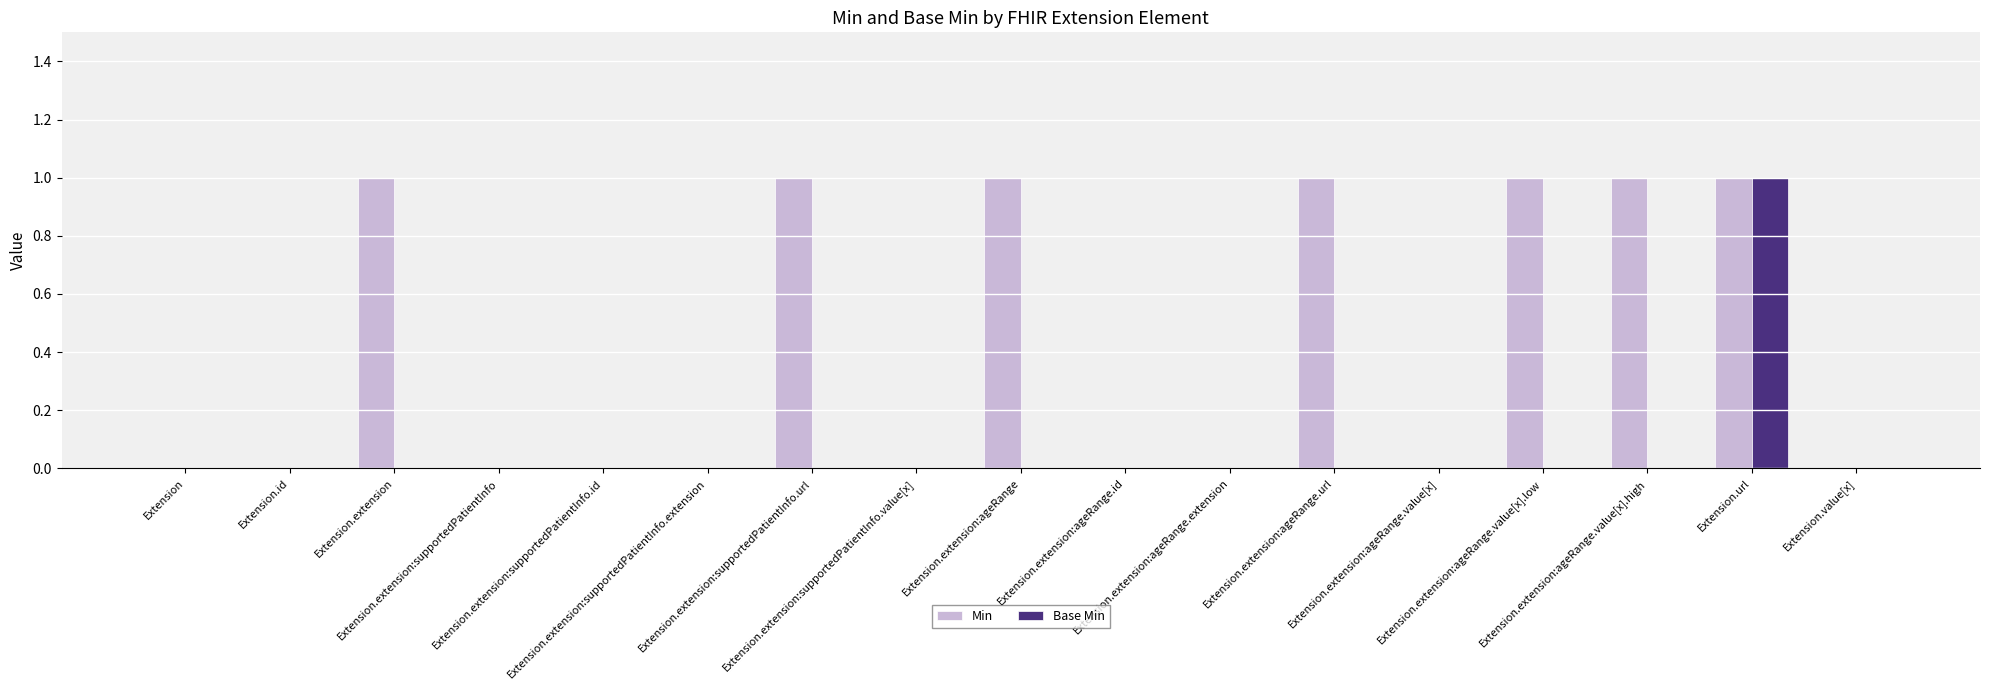

The value of Min at Extension.value[x] is 0. True or false?

True